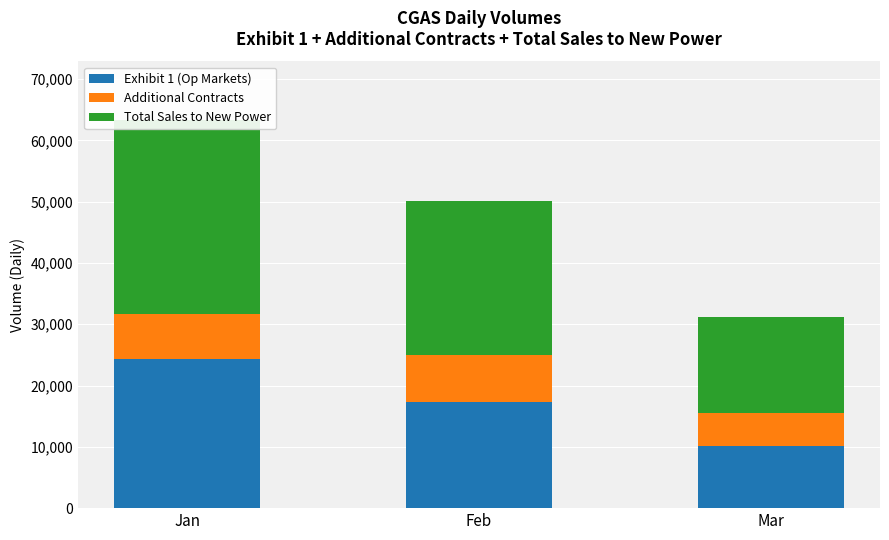

Which has a higher value, Feb or Mar?

Feb